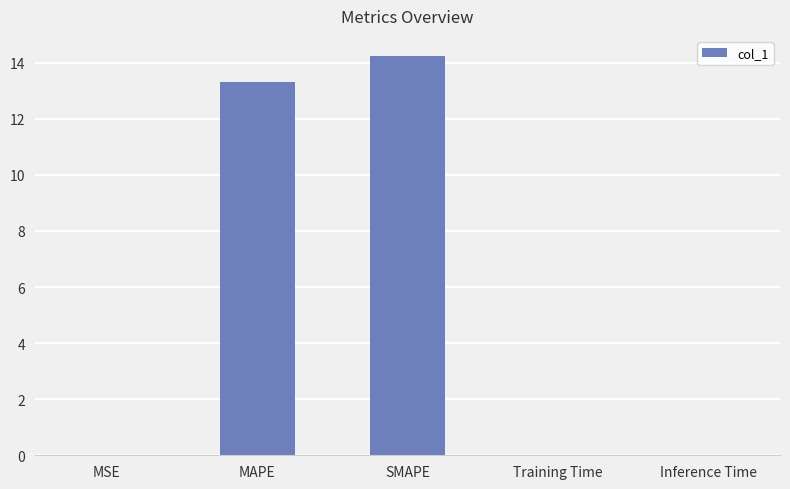

True or false: the data shows 0.0 at Inference Time.

True